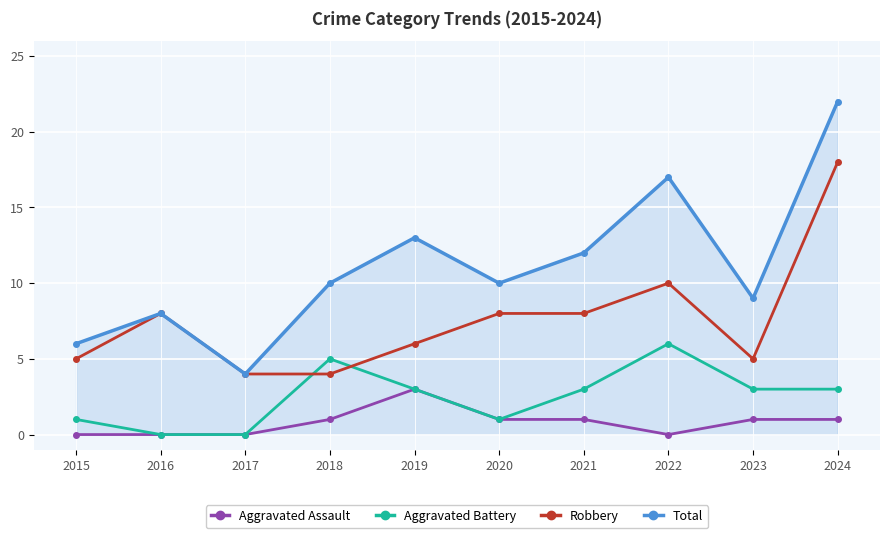

Which category has the highest value across all series?

2024